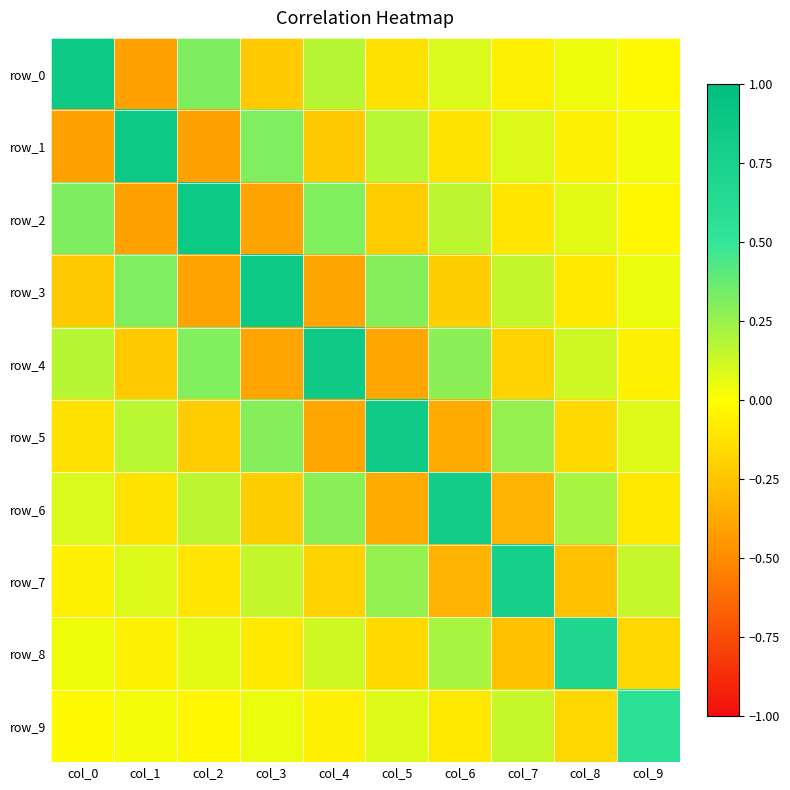

Reading right to left, extract all data points from this chart.

row_0: -0.0	0.0	-0.1	0.1	-0.1	0.2	-0.2	0.3	-0.4	0.9
row_1: 0.0	-0.1	0.1	-0.1	0.2	-0.2	0.3	-0.4	0.9	-0.4
row_2: -0.0	0.1	-0.1	0.2	-0.2	0.3	-0.4	0.9	-0.4	0.3
row_3: 0.0	-0.1	0.1	-0.2	0.3	-0.4	0.9	-0.4	0.3	-0.2
row_4: -0.1	0.1	-0.2	0.3	-0.4	0.9	-0.4	0.3	-0.2	0.2
row_5: 0.1	-0.2	0.3	-0.4	0.8	-0.4	0.3	-0.2	0.2	-0.1
row_6: -0.1	0.2	-0.3	0.8	-0.4	0.3	-0.2	0.2	-0.1	0.1
row_7: 0.1	-0.3	0.8	-0.3	0.3	-0.2	0.1	-0.1	0.1	-0.1
row_8: -0.2	0.7	-0.3	0.2	-0.2	0.1	-0.1	0.1	-0.1	0.0
row_9: 0.6	-0.2	0.1	-0.1	0.1	-0.1	0.0	-0.0	0.0	-0.0